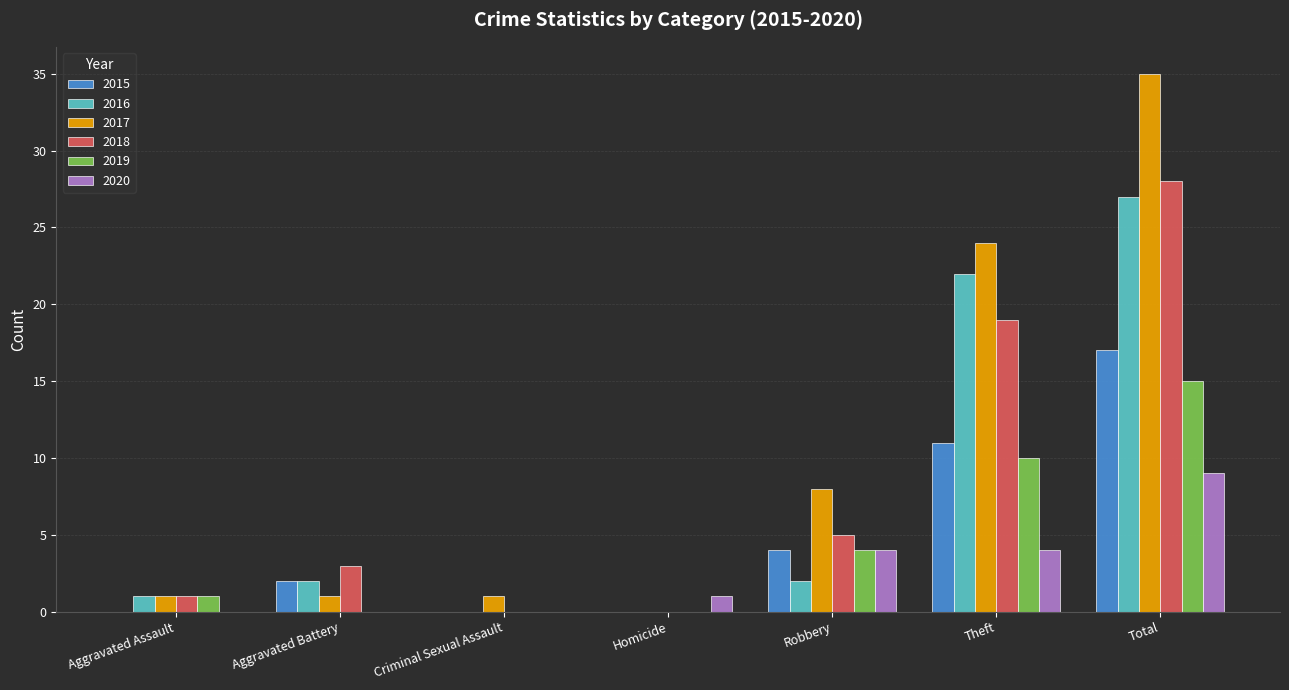

Reading left to right, transcribe all the data shown in this chart.

2015: 0	2	0	0	4	11	17
2016: 1	2	0	0	2	22	27
2017: 1	1	1	0	8	24	35
2018: 1	3	0	0	5	19	28
2019: 1	0	0	0	4	10	15
2020: 0	0	0	1	4	4	9